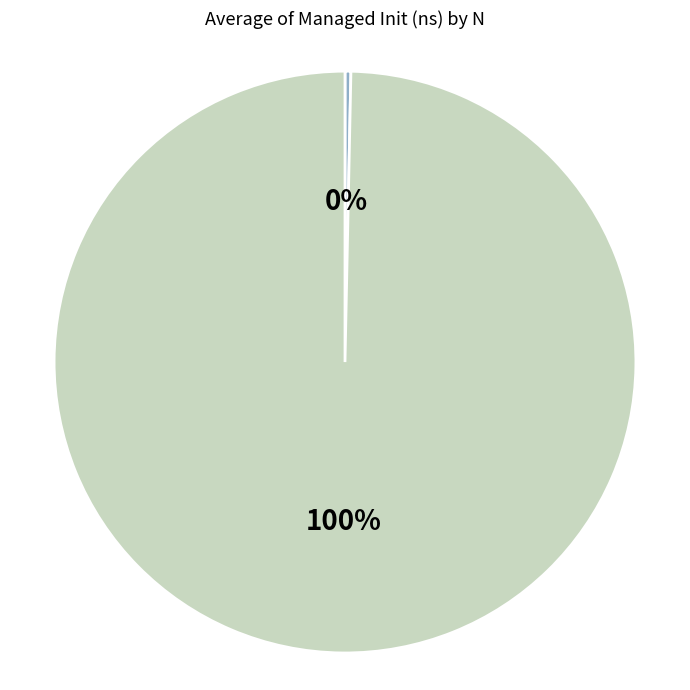

Is there any slice that represents more than half of the pie?

Yes